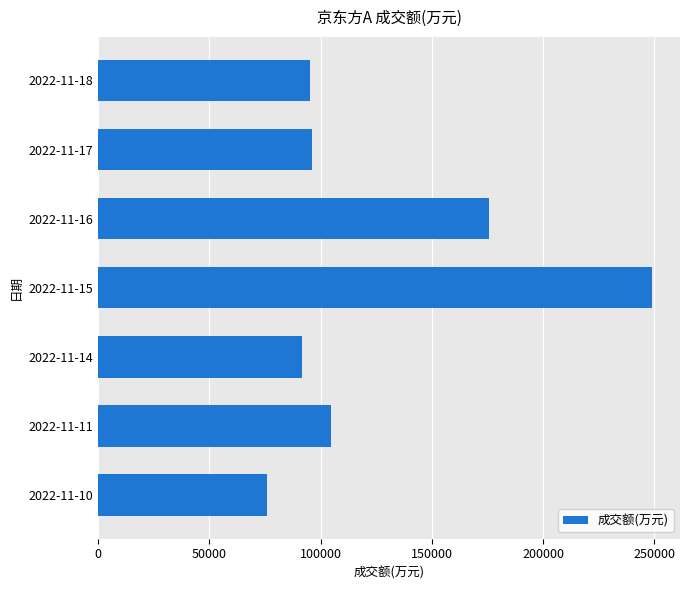

The value at 2022-11-17 is 47150. True or false?

False